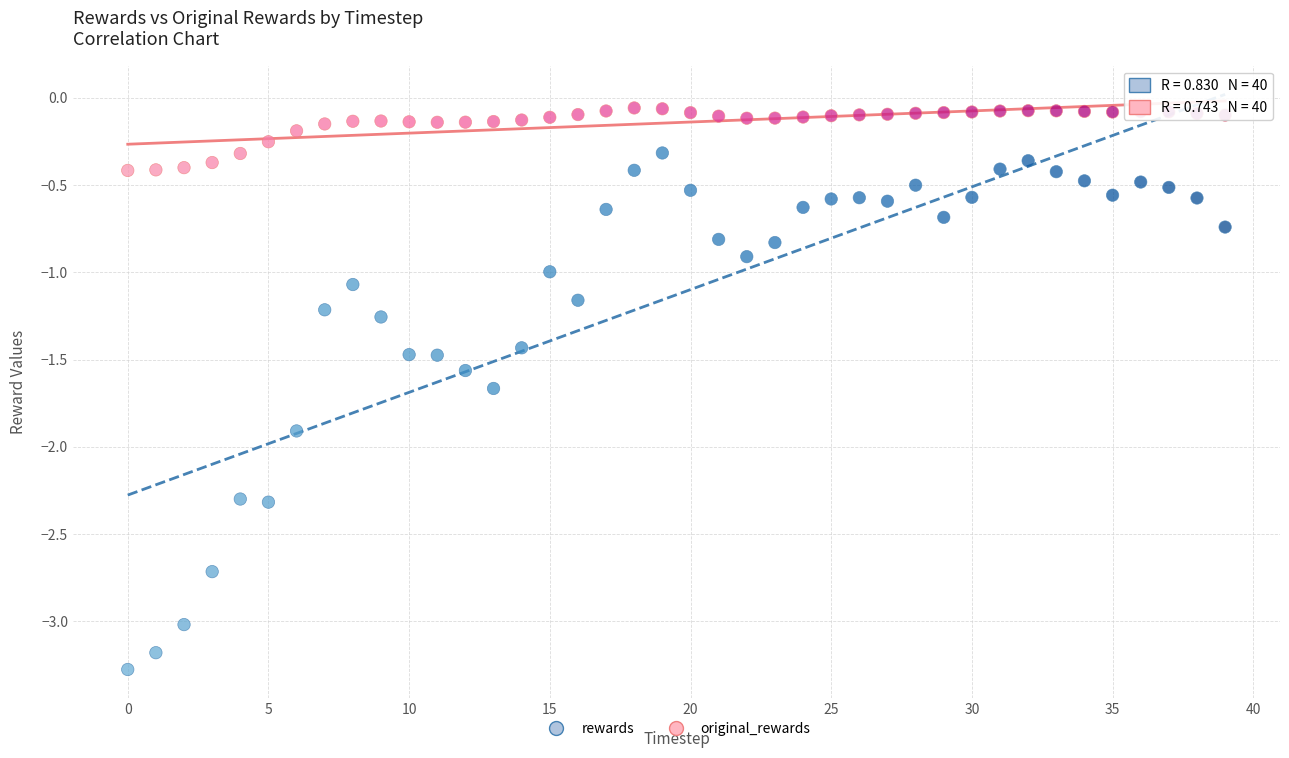

Which series reaches the minimum Y coordinate?

rewards